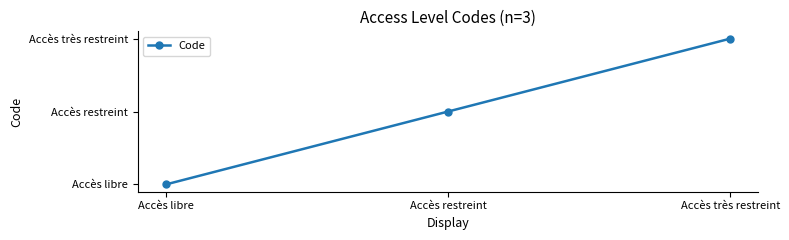

Does the chart have visible grid lines?

No